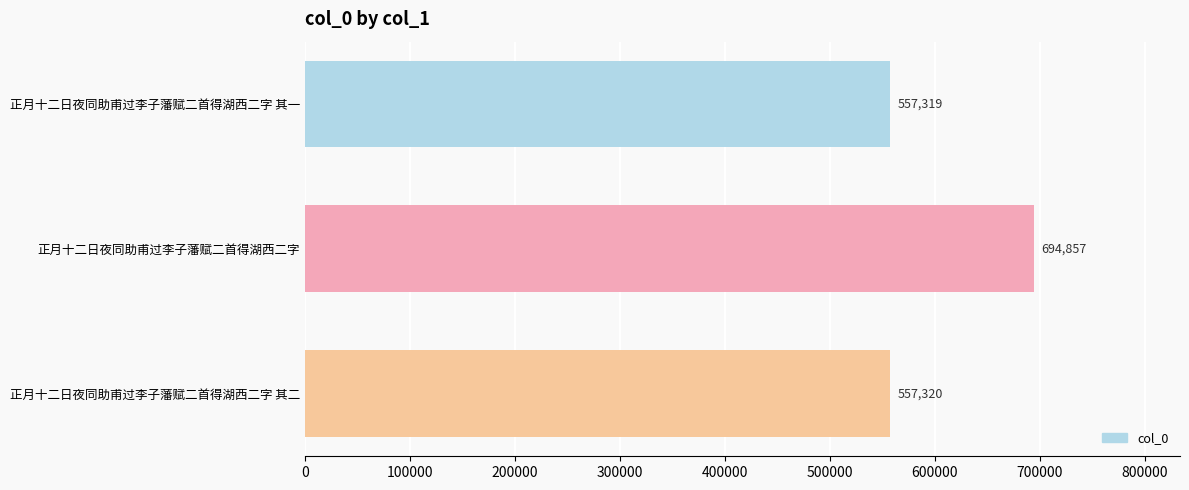

List the labels in order of value, largest first.

正月十二日夜同助甫过李子藩赋二首得湖西二字, 正月十二日夜同助甫过李子藩赋二首得湖西二字 其二, 正月十二日夜同助甫过李子藩赋二首得湖西二字 其一